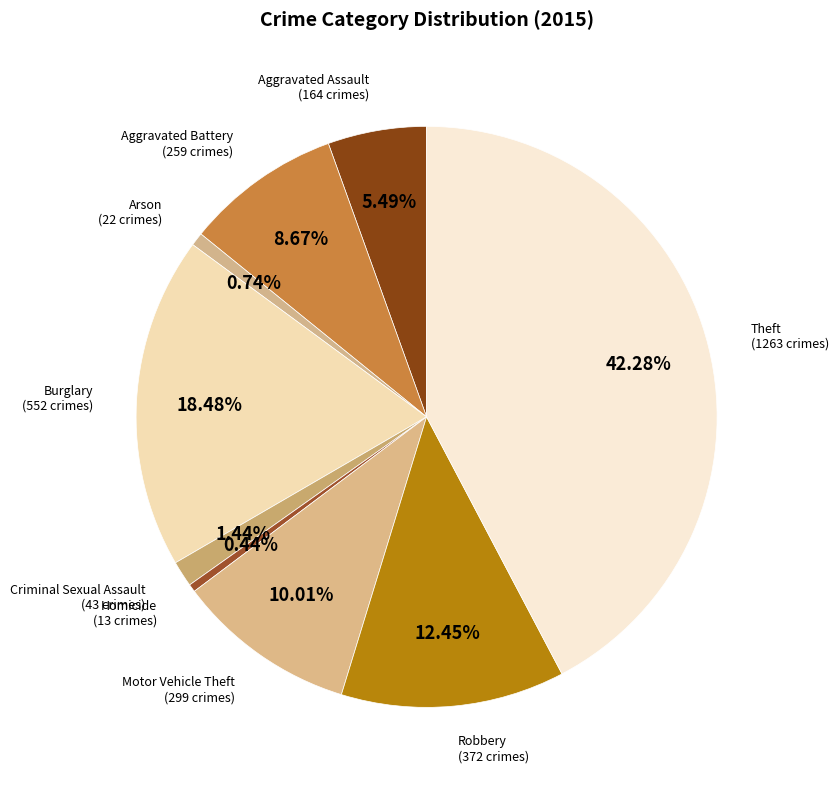

True or false: Arson accounts for 1% of the total.

True